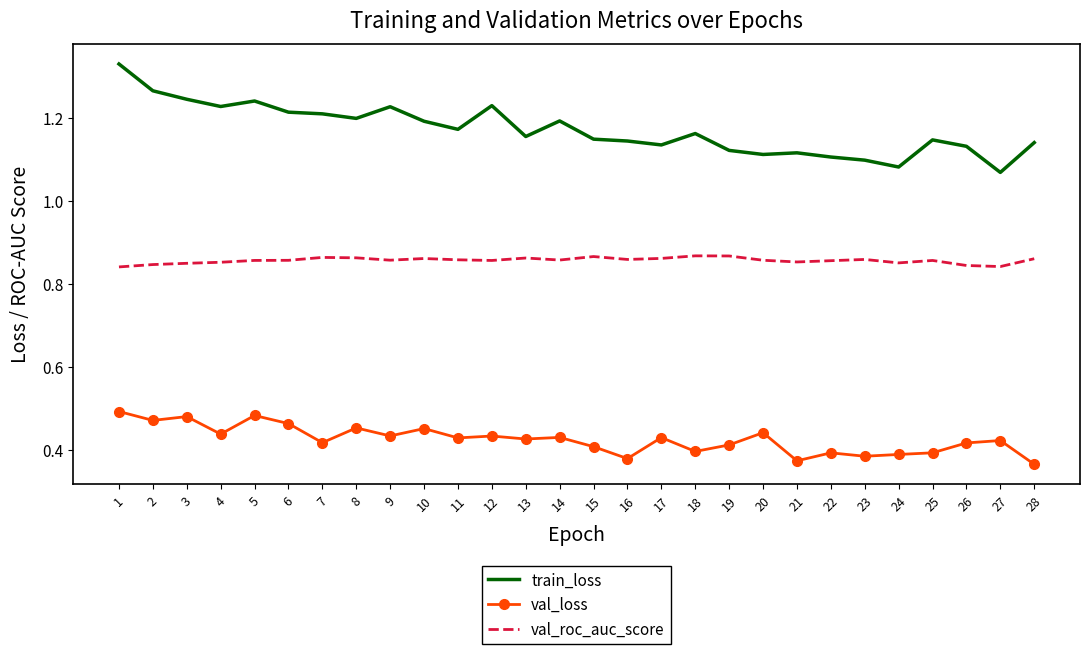

Is it true that val_roc_auc_score equals 0.5 at 18?

False